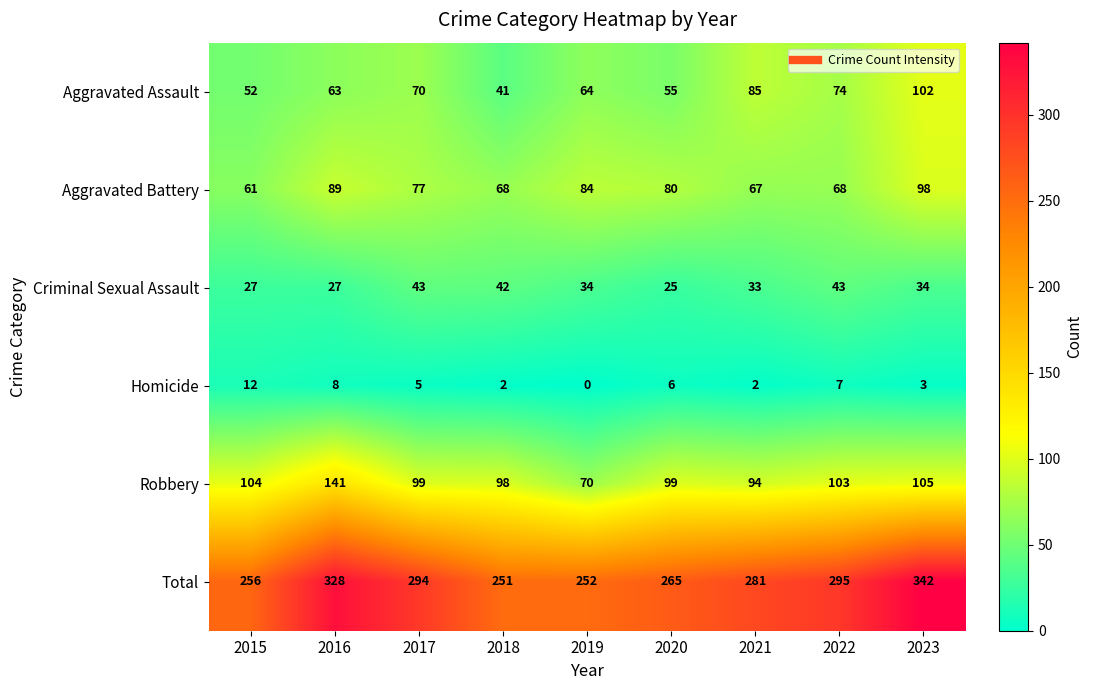

The Aggravated Battery series shows 89 at 2016. True or false?

True